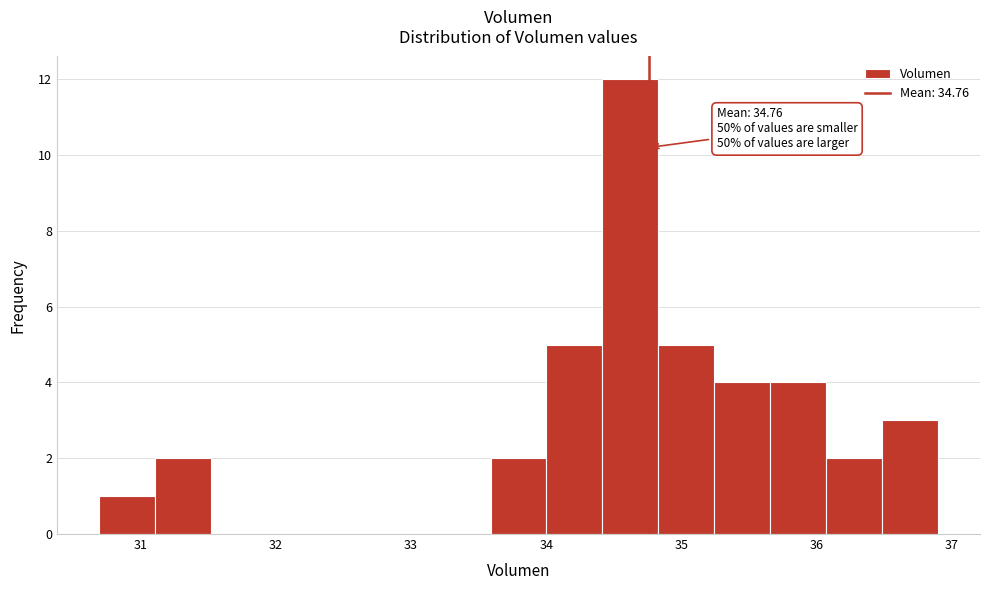

Over which range of the x-axis is the bar tallest?

34.4 to 34.8